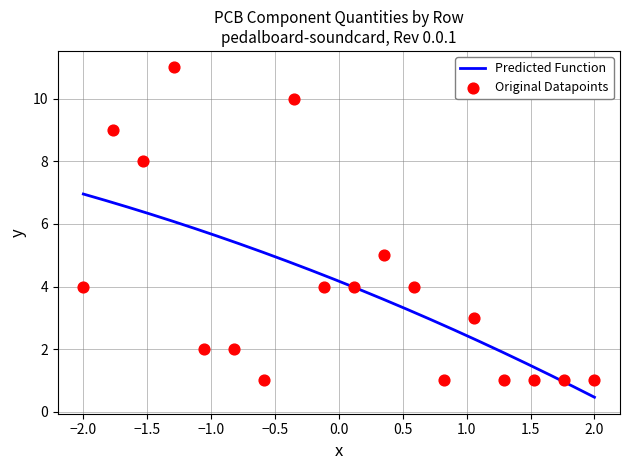

What is the highest value of the Predicted Function series?

7.0